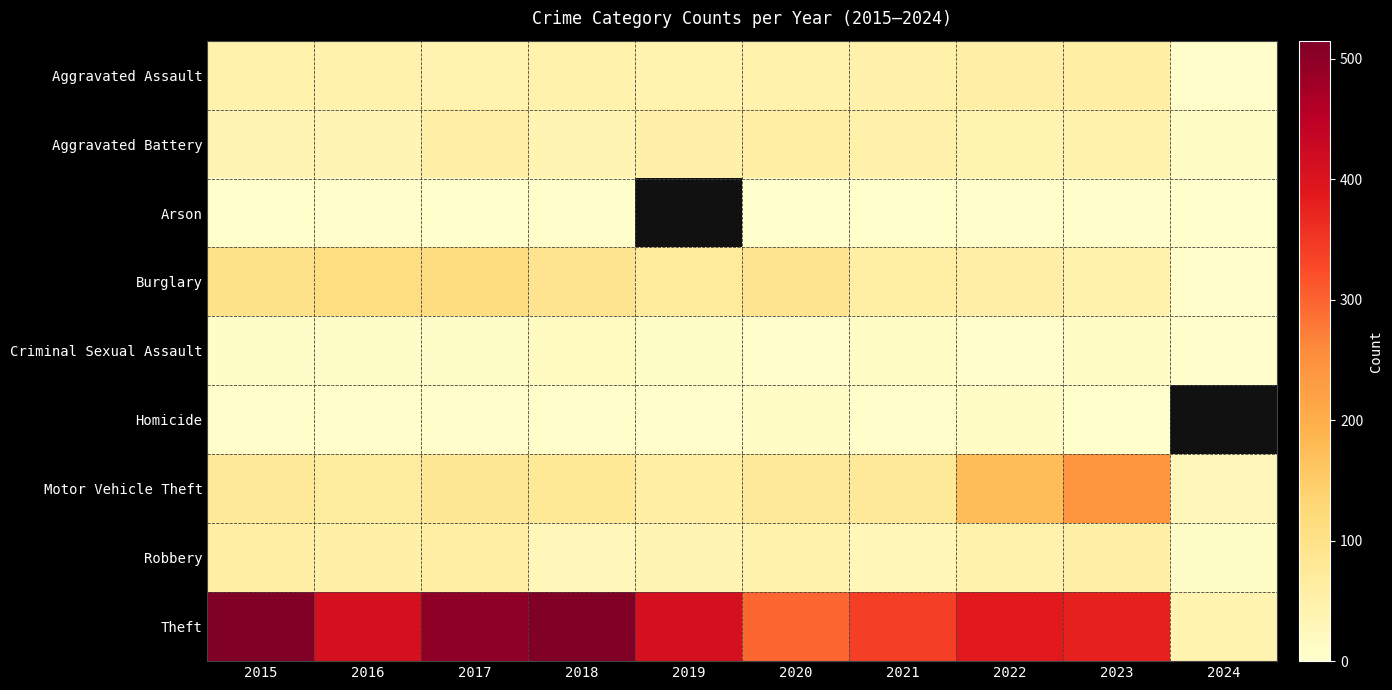

What is the highest value of the Motor Vehicle Theft series?

243.0